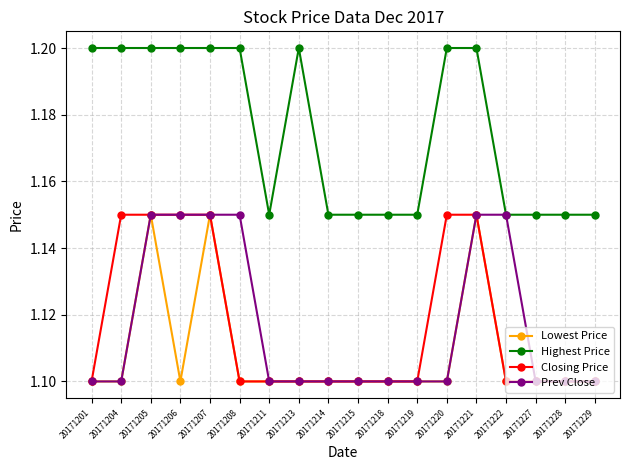

At how many categories does at least one series exceed 1?

18